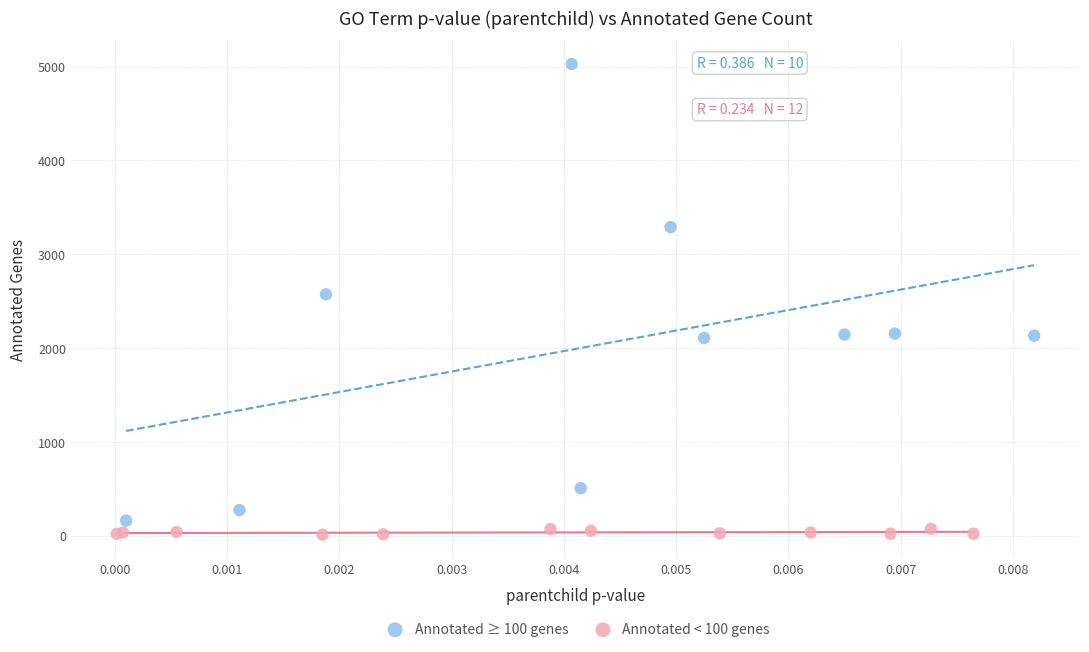

Which series has the widest spread of Y values?

Annotated ≥ 100 genes